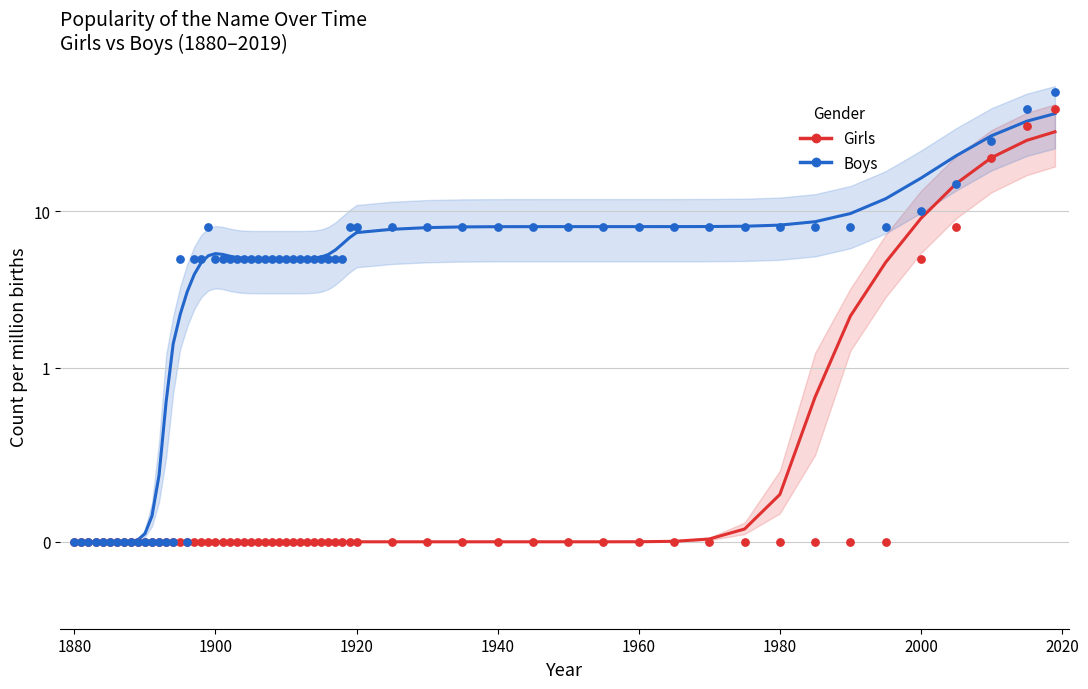

Which series reaches the maximum Y coordinate?

Boys